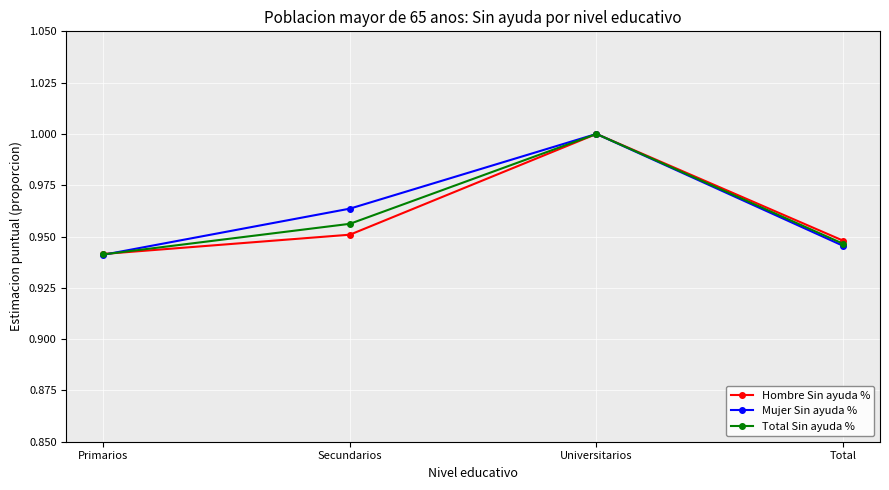

At which label is Mujer Sin ayuda % closest to 0?

Primarios